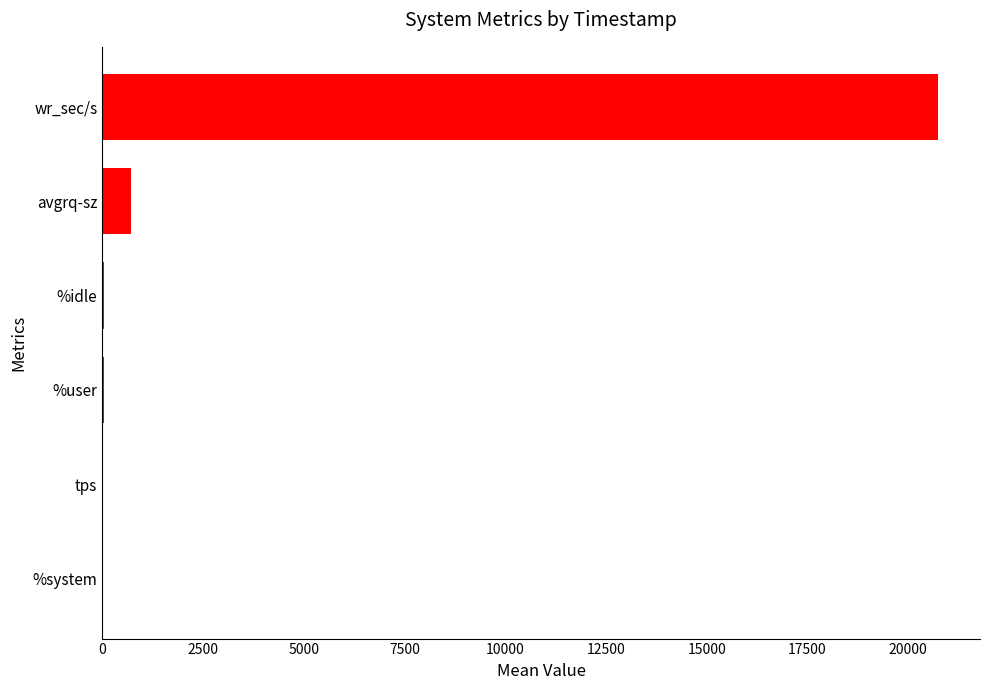

The value at avgrq-sz is 719.6. True or false?

True